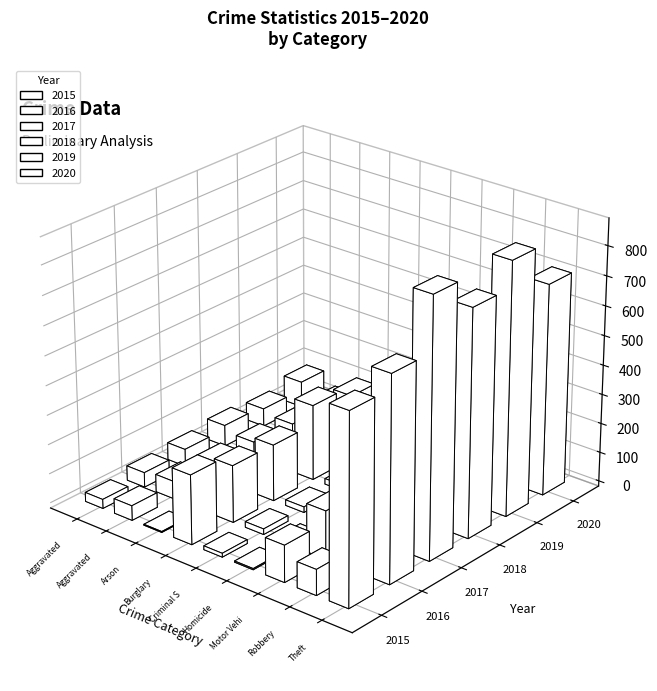

What position from the right is Criminal Sexual Assault?

5